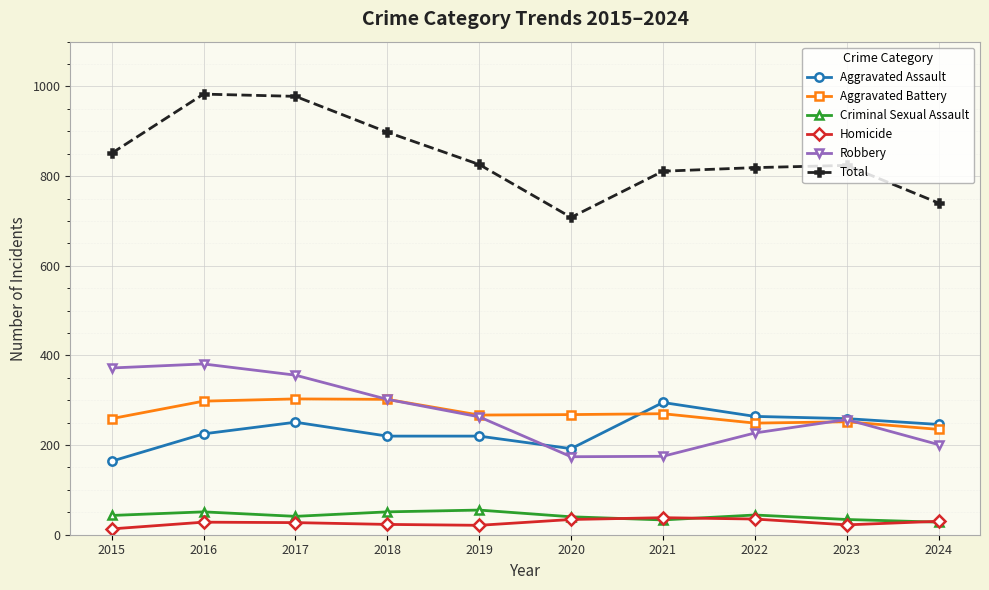

What is the spread (max minus min) of values at 2016?

955